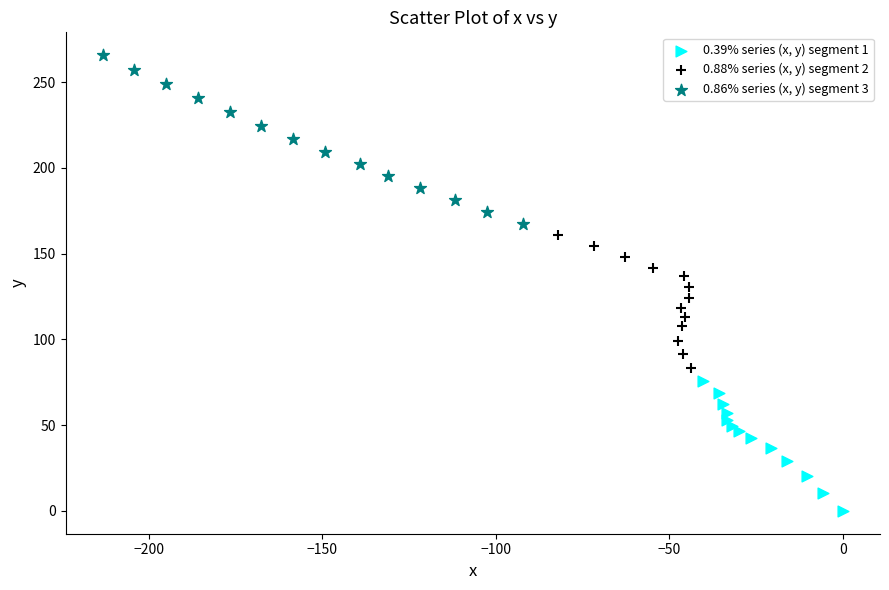

Which series reaches the minimum Y coordinate?

0.39% series (x, y) segment 1